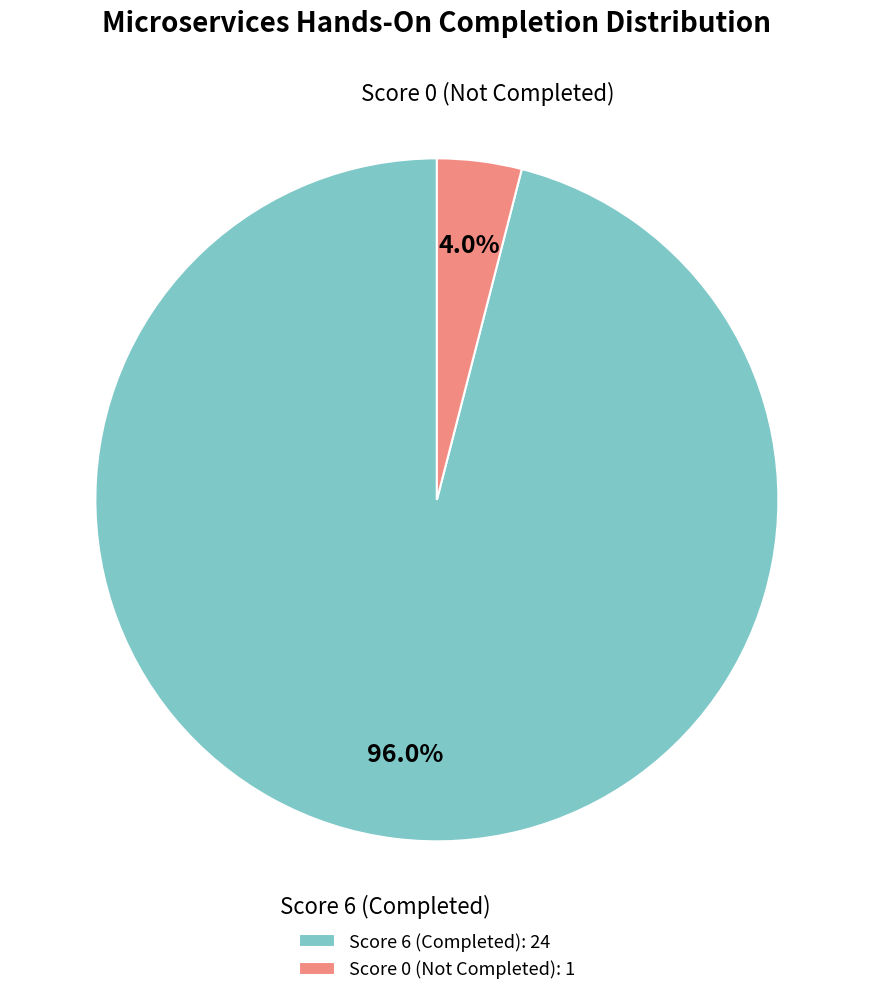

Which slice is the largest?

Score 6 (Completed): 24